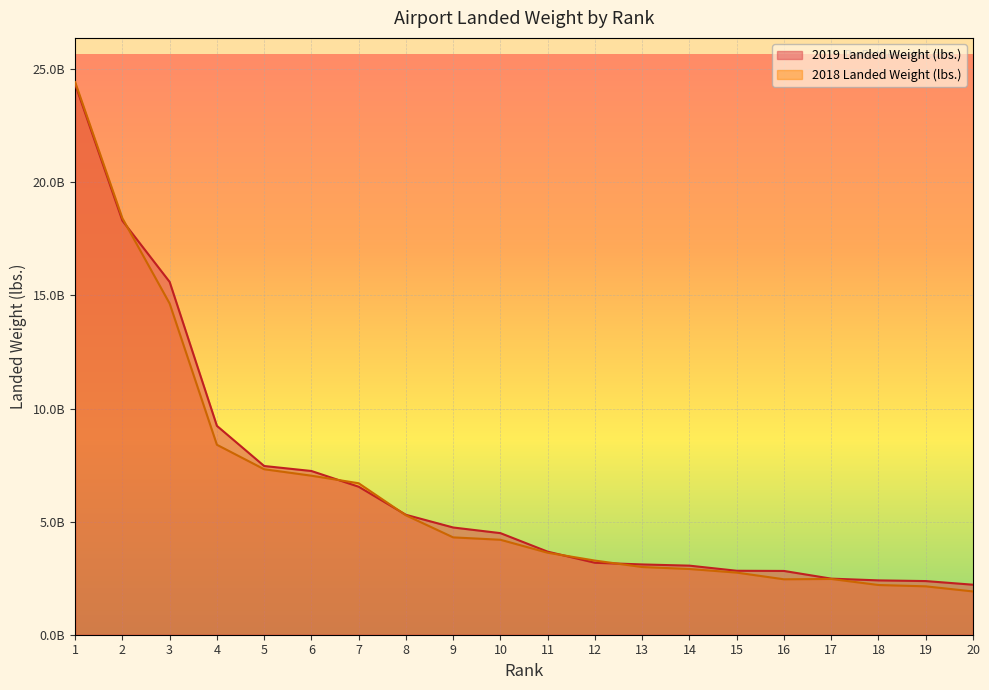

What is the minimum value for 2018 Landed Weight (lbs.)?

1913451630